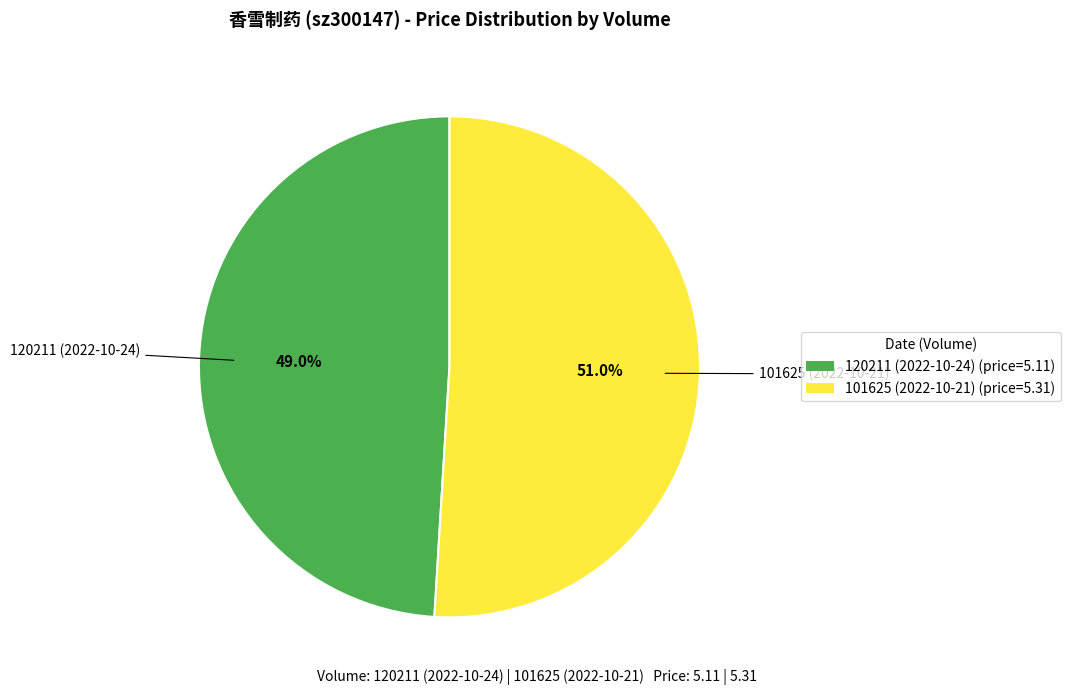

Rank the categories by value from lowest to highest.

120211 (2022-10-24), 101625 (2022-10-21)